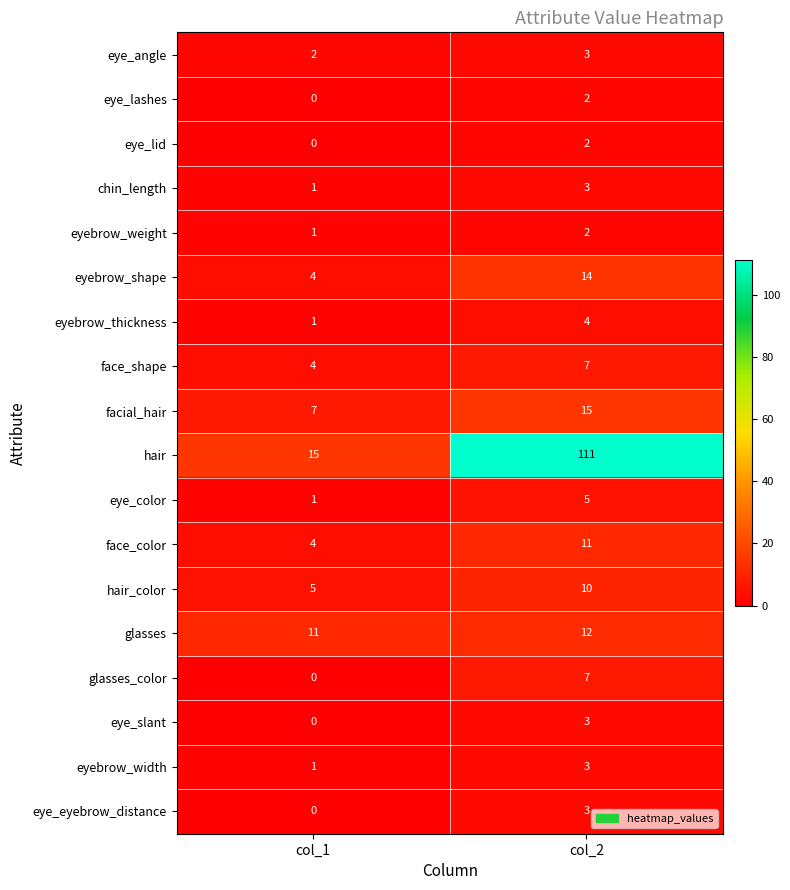

At which category is the sum across all series the highest?

col_2